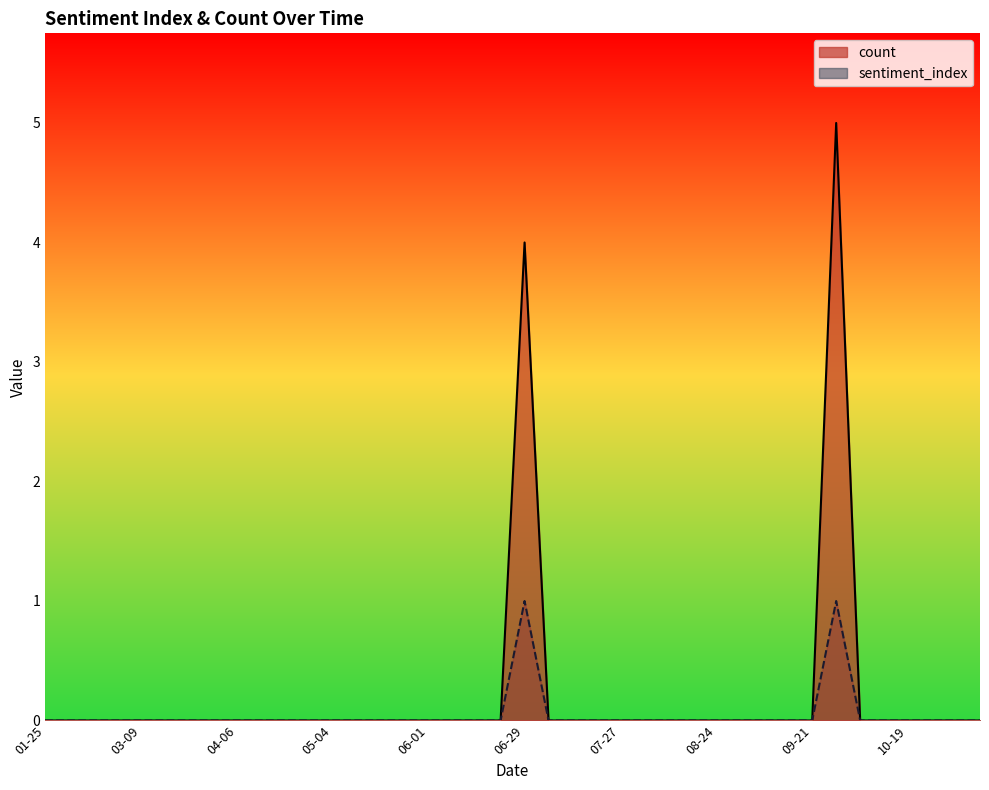

What is the difference between the maximum and minimum values in the sentiment_index series?

1